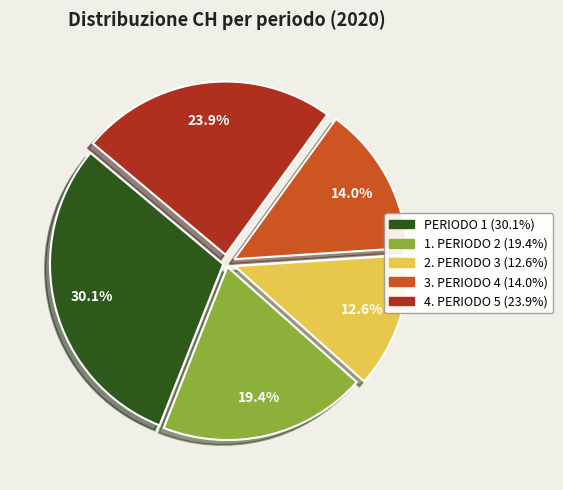

Which has a higher value, 4. PERIODO 5 (23.9%) or 1. PERIODO 2 (19.4%)?

4. PERIODO 5 (23.9%)